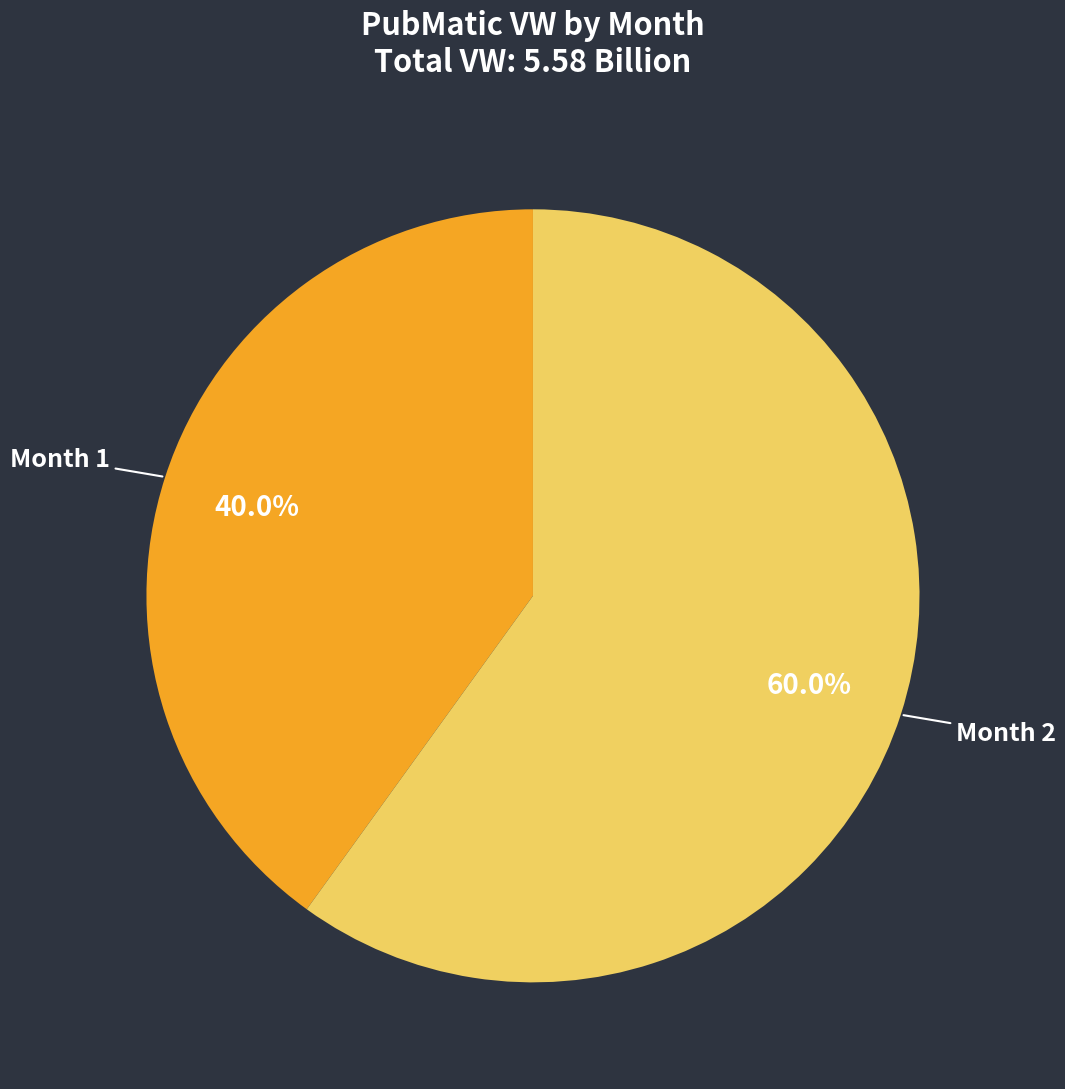

How many segments does this pie chart have?

2